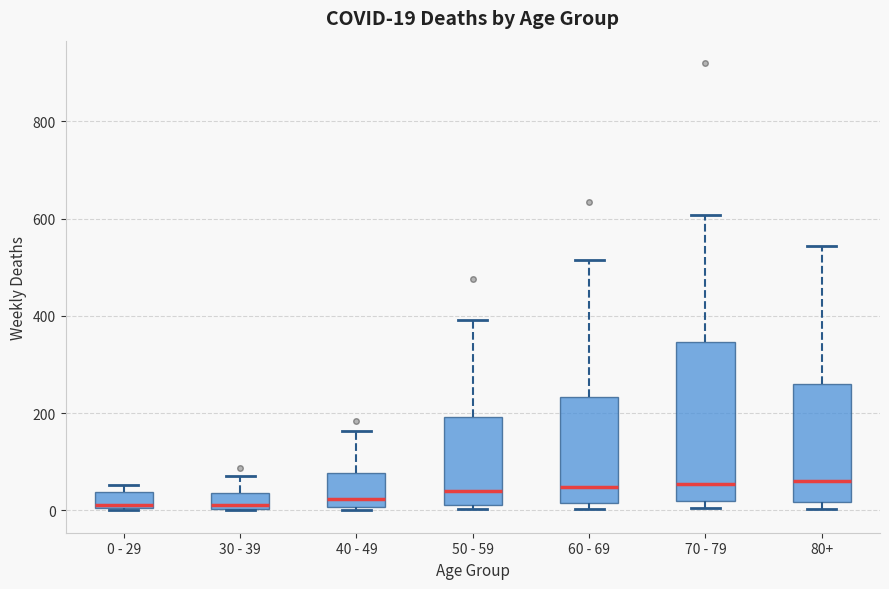

Which box is the tallest, from its lower edge to its upper edge?

70 - 79